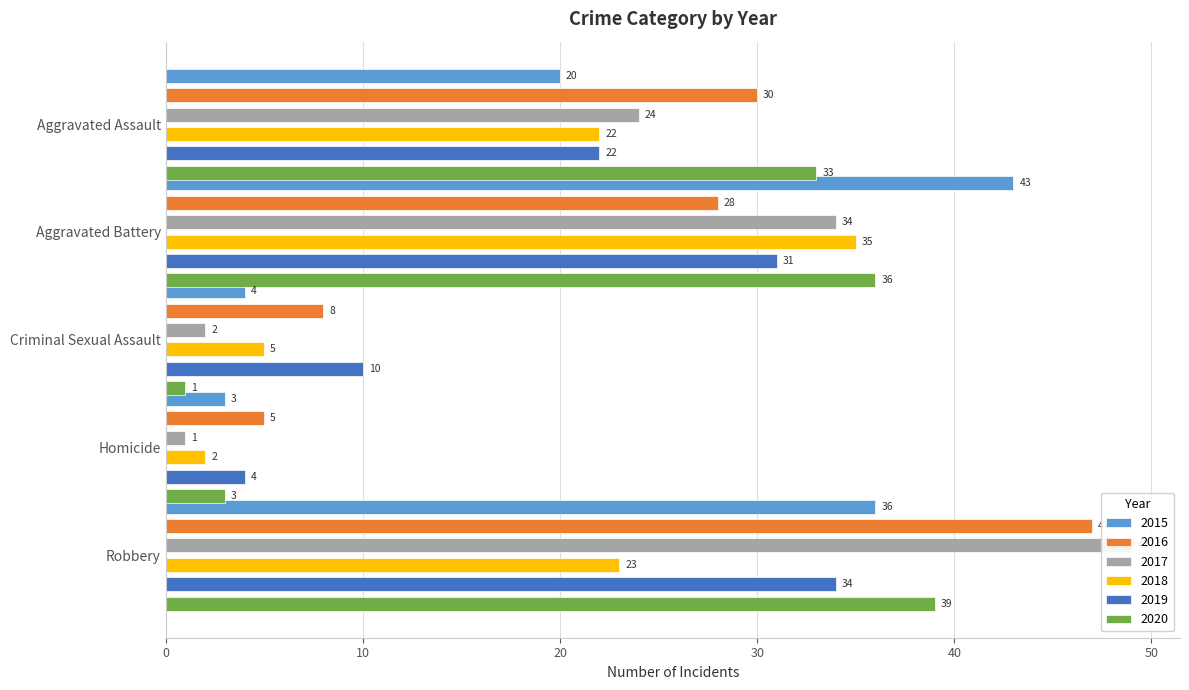

Rank the categories by 2015 value from lowest to highest.

Homicide, Criminal Sexual Assault, Aggravated Assault, Robbery, Aggravated Battery